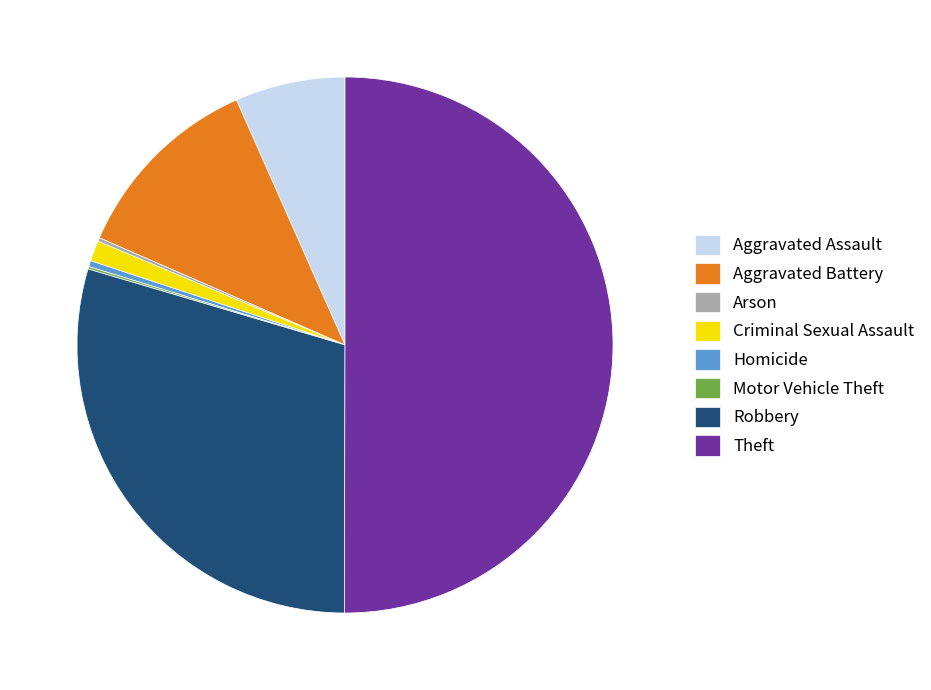

Which category accounts for the majority?

Theft